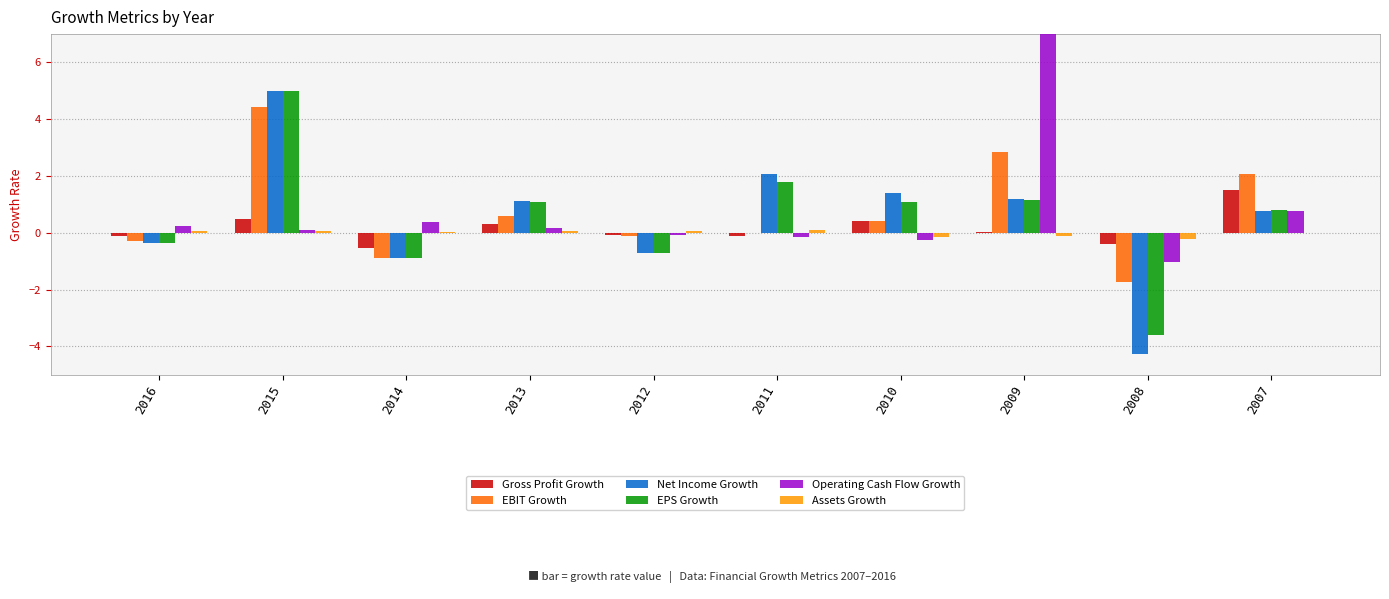

At which label is Net Income Growth closest to 0?

2016